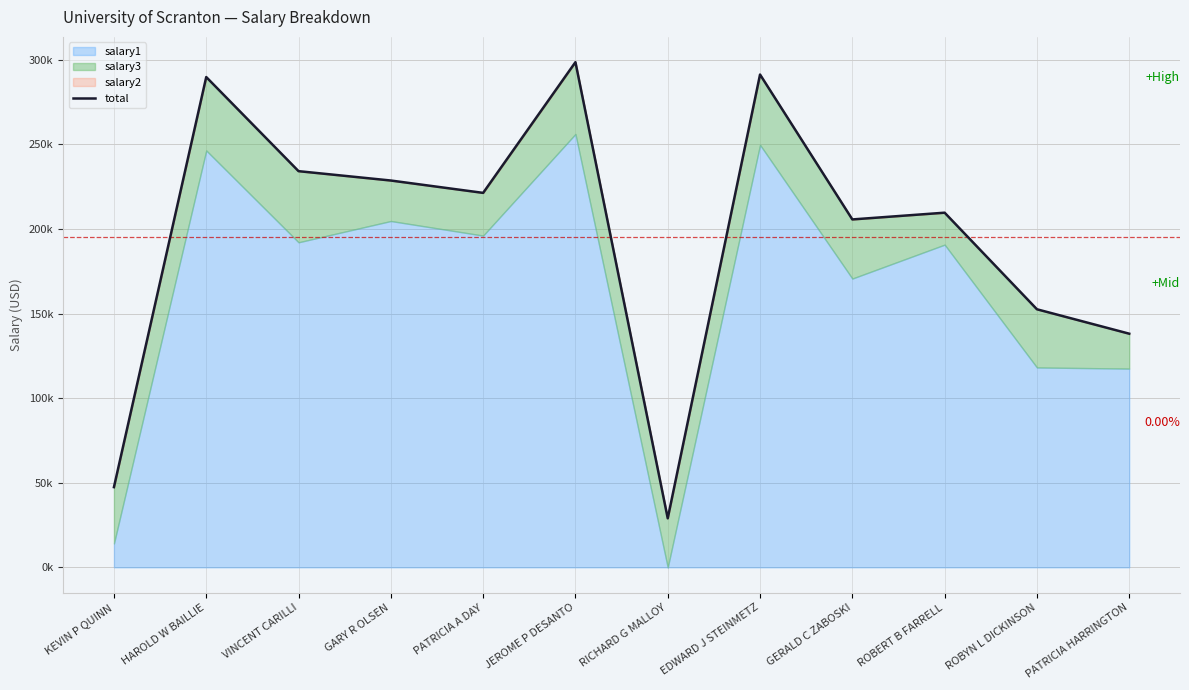

At which category does the chart reach its peak across all series?

JEROME P DESANTO